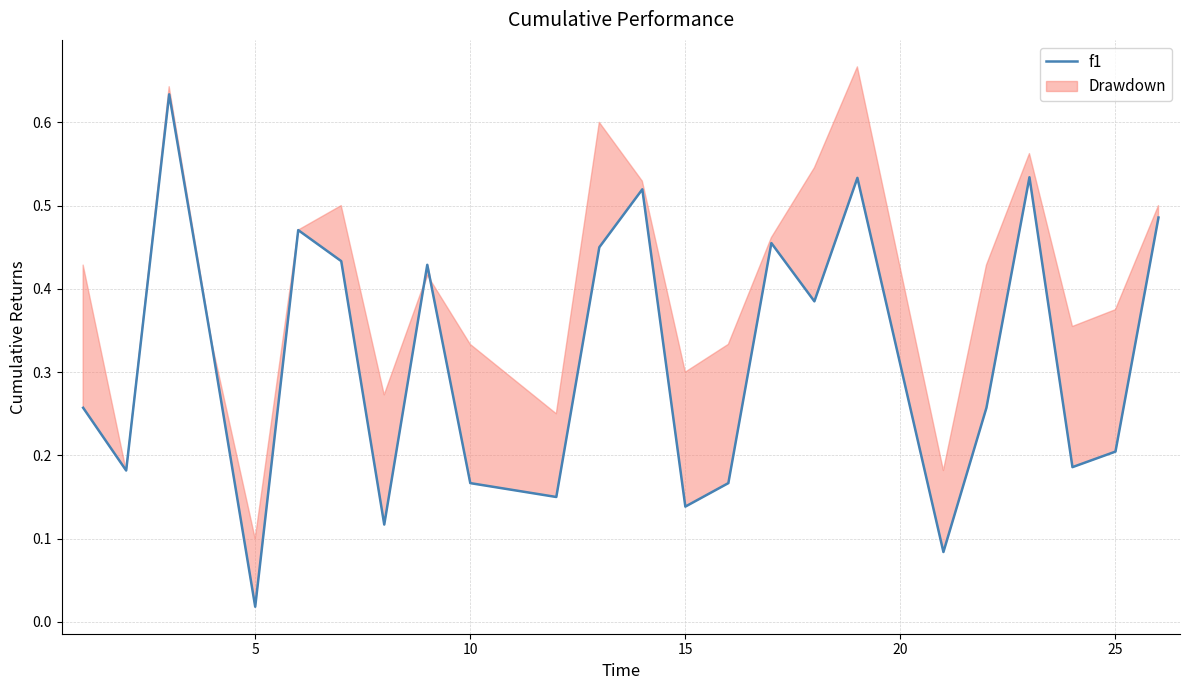

How many points are higher than both their immediate neighbors (excluding endpoints)?

7